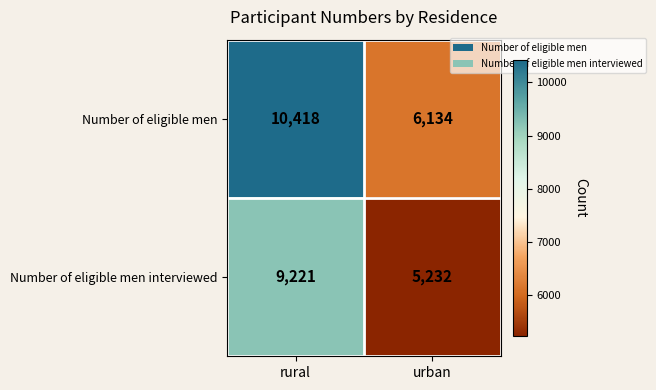

What value does the Number of eligible men interviewed series have at rural, to the nearest 100?

9200